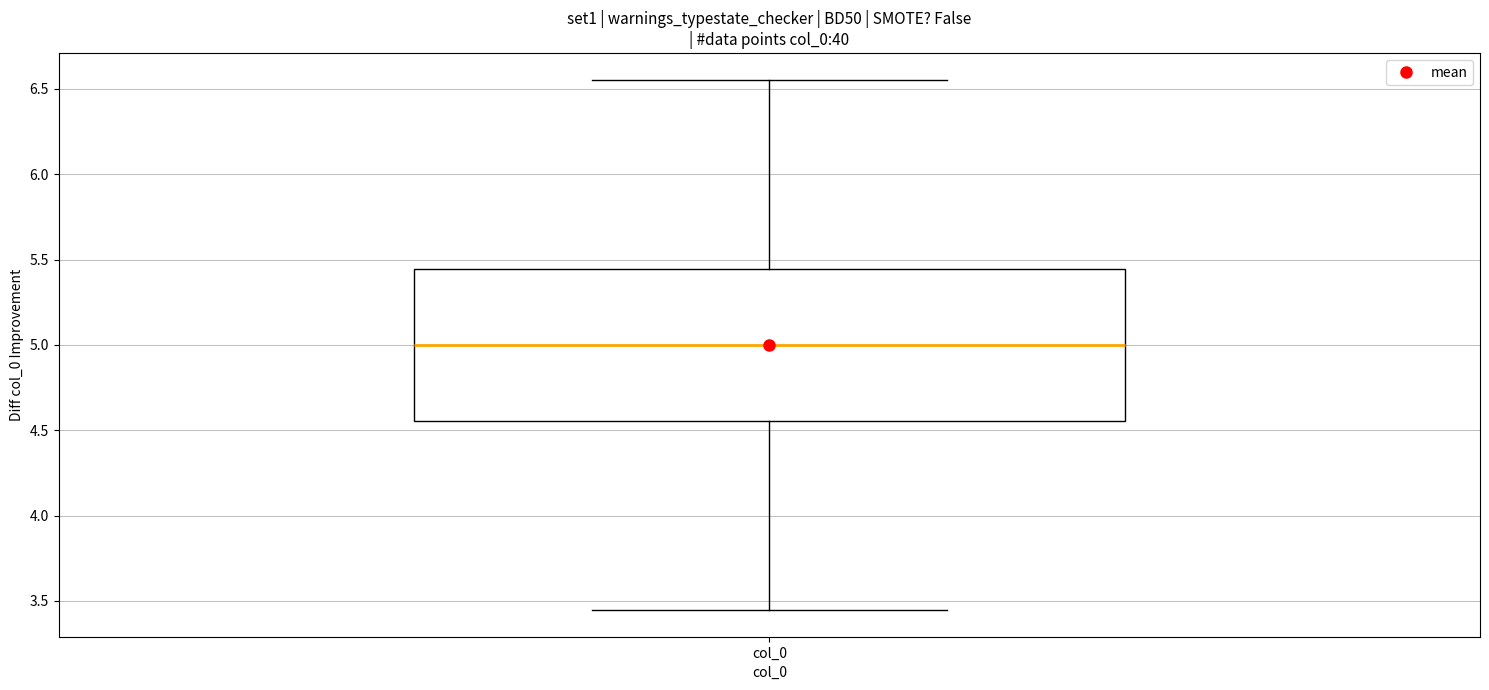

Transcribe this box plot: give where the median line is, the range the box spans, and where the two whiskers end, as read against the y-axis. The values are not printed on the chart, so give them approximately, as read against the axis.

median 5.00, box 4.55 to 5.45, whiskers 3.45 to 6.55